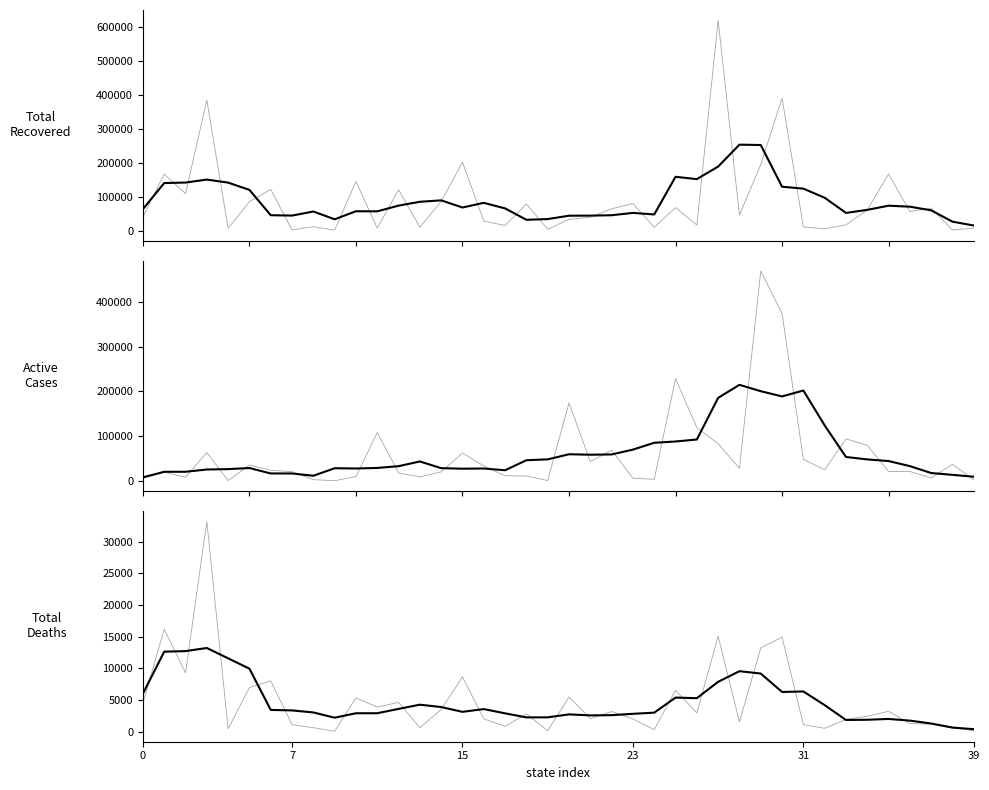

What is the greatest value displayed?

620262.0